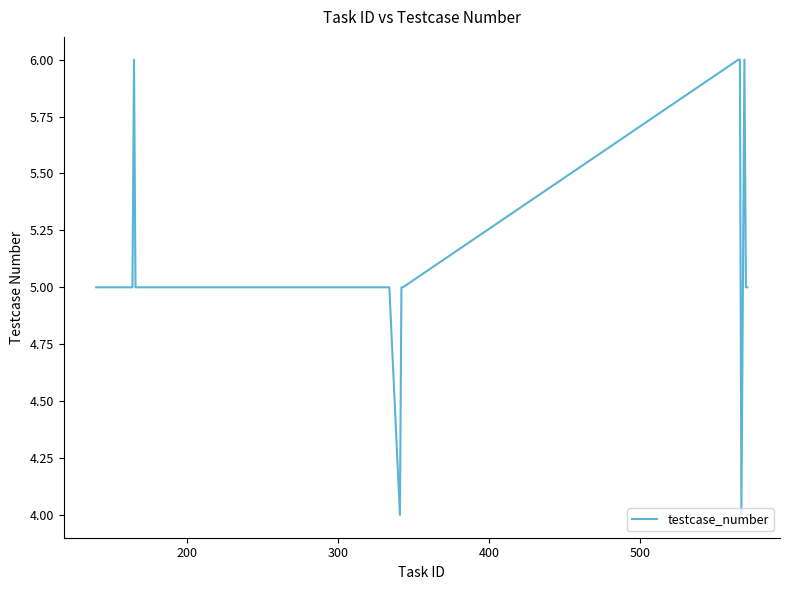

What is the average value?

5